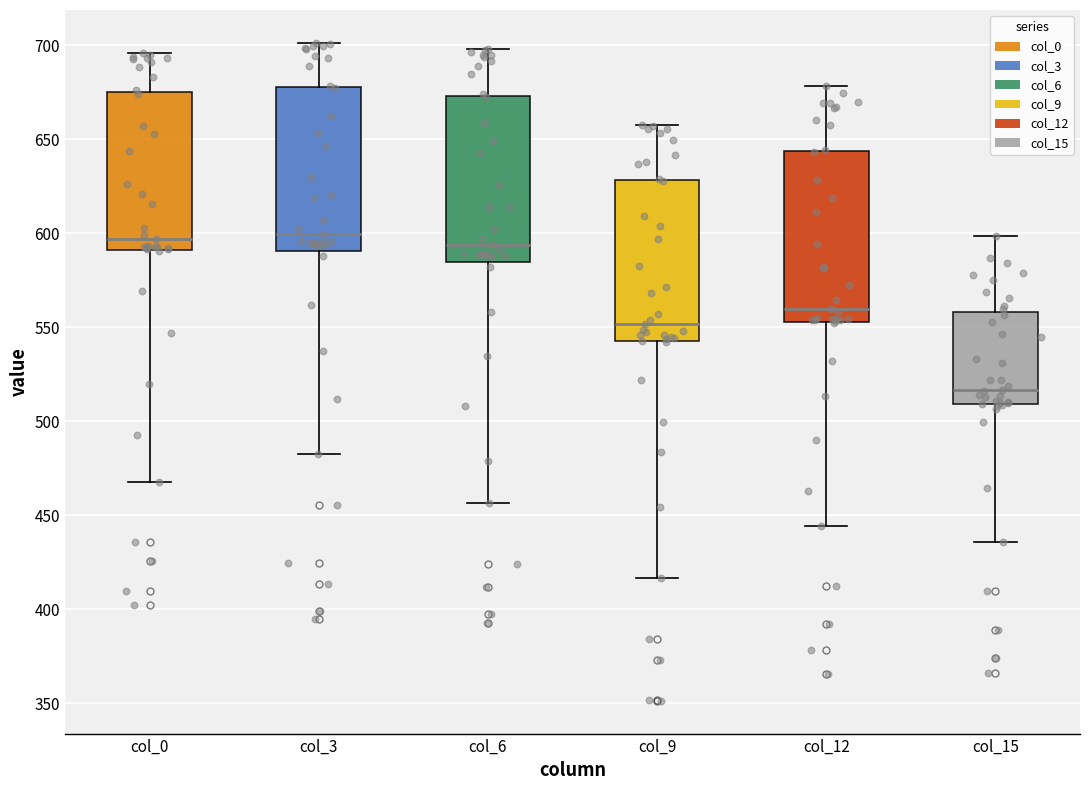

Reading left to right, read every box against the y-axis: the position of its median line, the range the box covers, and the ends of its whiskers. The values are not printed on the chart, so give them approximately, as read against the axis.

col_0: median 595, box 590 to 675, whiskers 470 to 695
col_3: median 600, box 590 to 680, whiskers 485 to 700
col_6: median 595, box 585 to 675, whiskers 455 to 700
col_9: median 550, box 540 to 630, whiskers 415 to 660
col_12: median 560, box 555 to 645, whiskers 445 to 680
col_15: median 515, box 510 to 560, whiskers 435 to 600